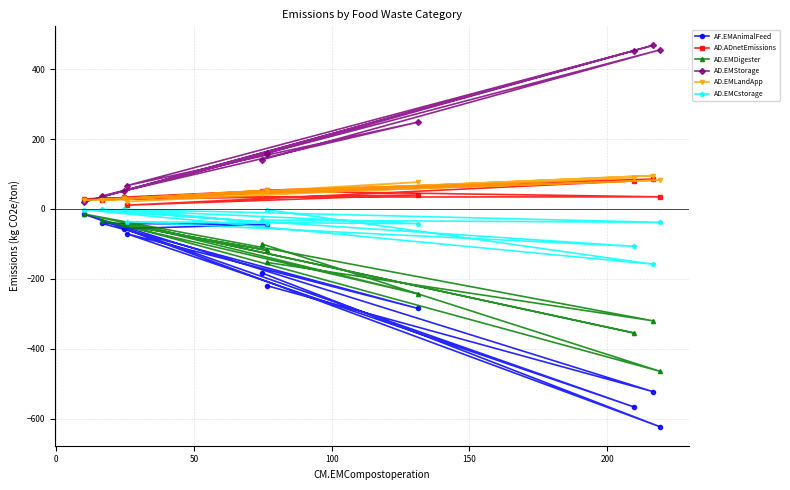

True or false: AD.ADnetEmissions and AD.EMStorage cross at least once.

True